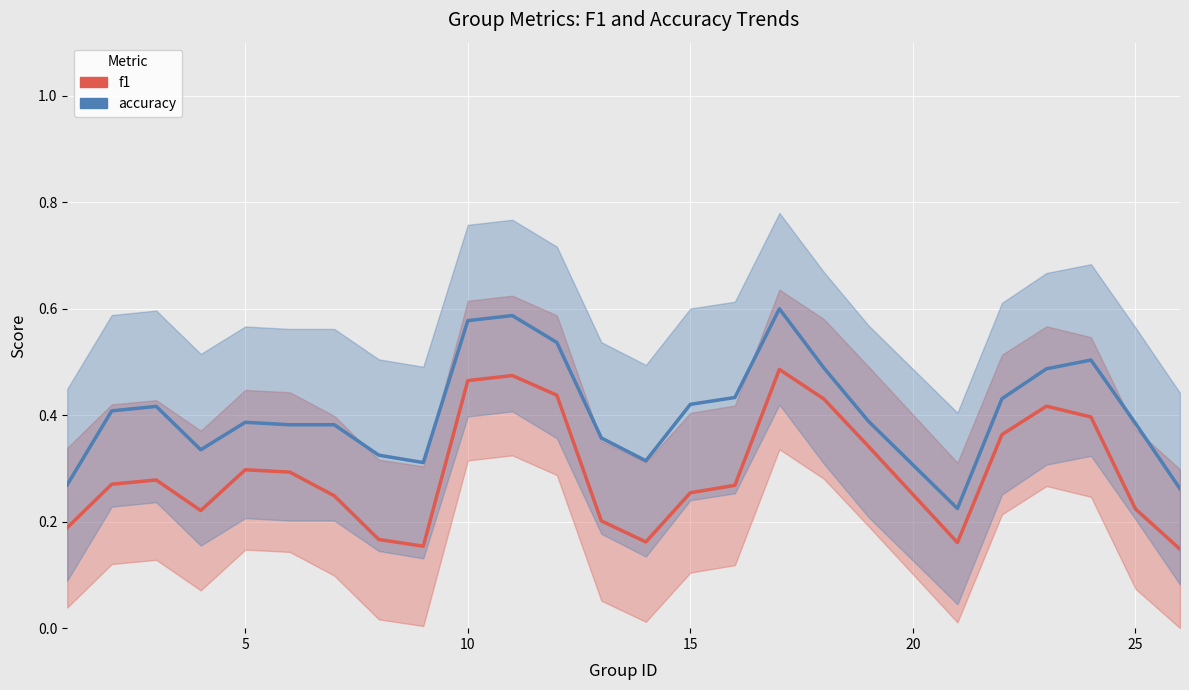

How many interior local valleys does the f1 series have?

4